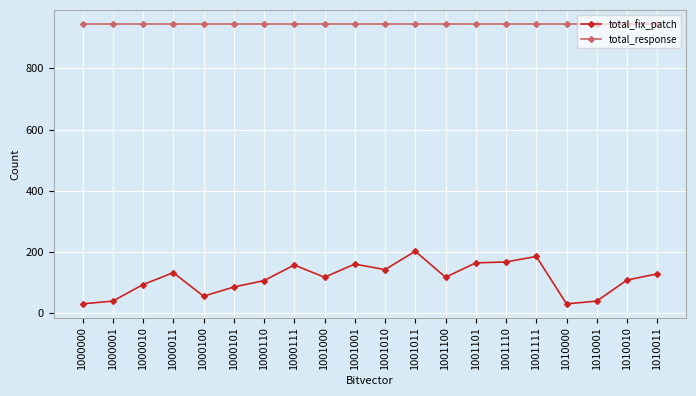

True or false: total_fix_patch has more than 2 interior local peaks.

True